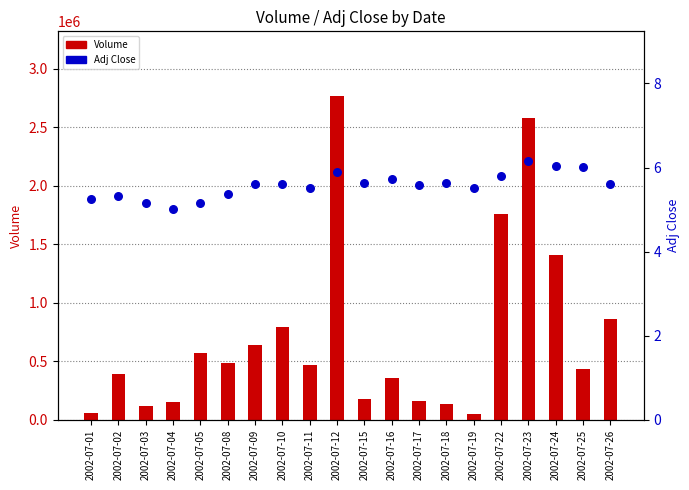

Which series contains the highest Y value?

Volume